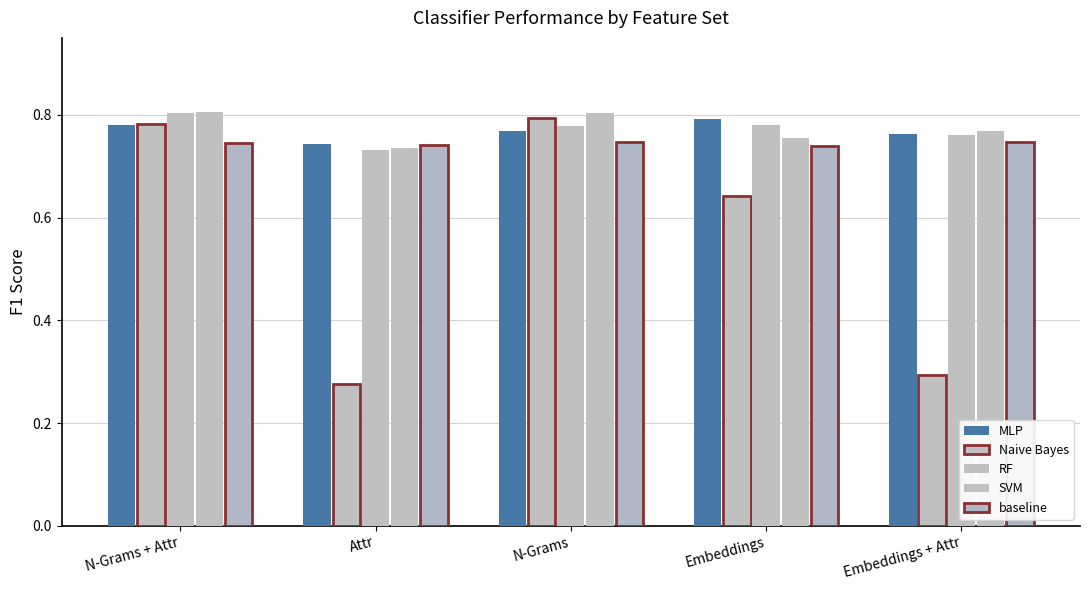

How many series are shown in this chart?

5